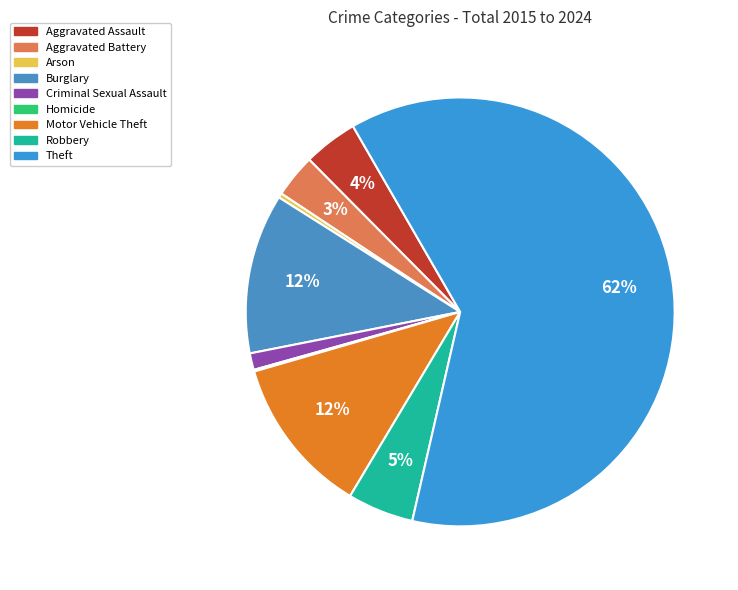

Is the sum of Robbery and Criminal Sexual Assault greater than half?

No